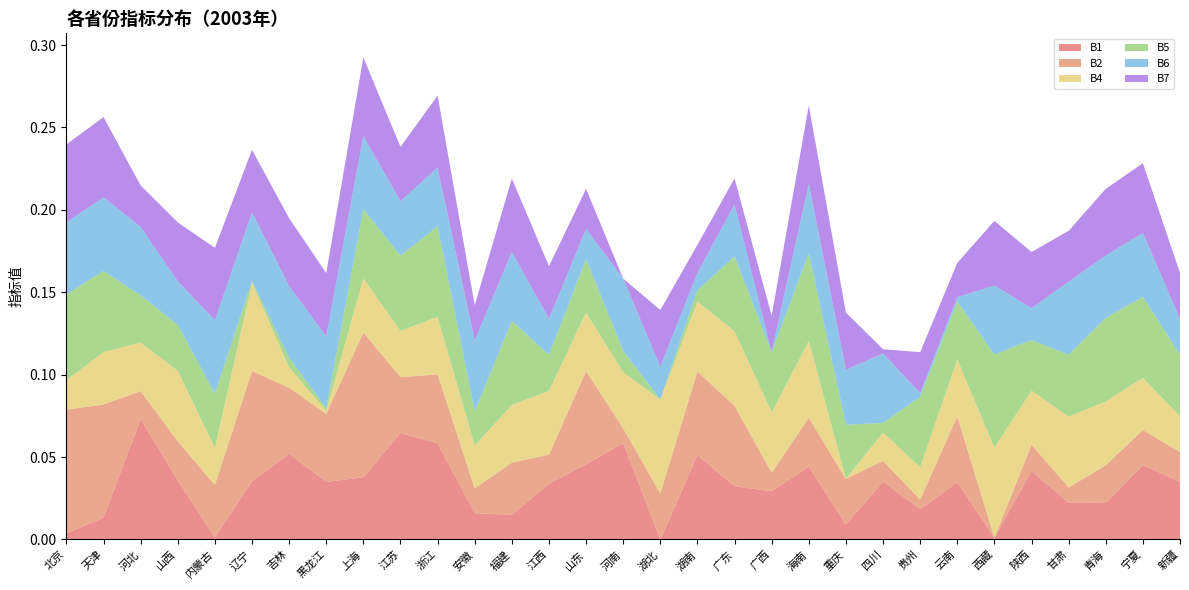

Reading right to left, transcribe all the data shown in this chart.

B1: 新疆=0.0	宁夏=0.0	青海=0.0	甘肃=0.0	陕西=0.0	西藏=0.0	云南=0.0	贵州=0.0	四川=0.0	重庆=0.0	海南=0.0	广西=0.0	广东=0.0	湖南=0.1	湖北=0.0	河南=0.1	山东=0.0	江西=0.0	福建=0.0	安徽=0.0	浙江=0.1	江苏=0.1	上海=0.0	黑龙江=0.0	吉林=0.1	辽宁=0.0	内蒙古=0.0	山西=0.0	河北=0.1	天津=0.0	北京=0.0
B2: 新疆=0.0	宁夏=0.0	青海=0.0	甘肃=0.0	陕西=0.0	西藏=0.0	云南=0.0	贵州=0.0	四川=0.0	重庆=0.0	海南=0.0	广西=0.0	广东=0.0	湖南=0.1	湖北=0.0	河南=0.0	山东=0.1	江西=0.0	福建=0.0	安徽=0.0	浙江=0.0	江苏=0.0	上海=0.1	黑龙江=0.0	吉林=0.0	辽宁=0.1	内蒙古=0.0	山西=0.0	河北=0.0	天津=0.1	北京=0.1
B4: 新疆=0.0	宁夏=0.0	青海=0.0	甘肃=0.0	陕西=0.0	西藏=0.1	云南=0.0	贵州=0.0	四川=0.0	重庆=0.0	海南=0.0	广西=0.0	广东=0.0	湖南=0.0	湖北=0.1	河南=0.0	山东=0.0	江西=0.0	福建=0.0	安徽=0.0	浙江=0.0	江苏=0.0	上海=0.0	黑龙江=0.0	吉林=0.0	辽宁=0.1	内蒙古=0.0	山西=0.0	河北=0.0	天津=0.0	北京=0.0
B5: 新疆=0.0	宁夏=0.0	青海=0.1	甘肃=0.0	陕西=0.0	西藏=0.1	云南=0.0	贵州=0.0	四川=0.0	重庆=0.0	海南=0.1	广西=0.0	广东=0.0	湖南=0.0	湖北=0.0	河南=0.0	山东=0.0	江西=0.0	福建=0.1	安徽=0.0	浙江=0.1	江苏=0.0	上海=0.0	黑龙江=0.0	吉林=0.0	辽宁=0.0	内蒙古=0.0	山西=0.0	河北=0.0	天津=0.0	北京=0.1
B6: 新疆=0.0	宁夏=0.0	青海=0.0	甘肃=0.0	陕西=0.0	西藏=0.0	云南=0.0	贵州=0.0	四川=0.0	重庆=0.0	海南=0.0	广西=0.0	广东=0.0	湖南=0.0	湖北=0.0	河南=0.0	山东=0.0	江西=0.0	福建=0.0	安徽=0.0	浙江=0.0	江苏=0.0	上海=0.0	黑龙江=0.0	吉林=0.0	辽宁=0.0	内蒙古=0.0	山西=0.0	河北=0.0	天津=0.0	北京=0.0
B7: 新疆=0.0	宁夏=0.0	青海=0.0	甘肃=0.0	陕西=0.0	西藏=0.0	云南=0.0	贵州=0.0	四川=0.0	重庆=0.0	海南=0.0	广西=0.0	广东=0.0	湖南=0.0	湖北=0.0	河南=0.0	山东=0.0	江西=0.0	福建=0.0	安徽=0.0	浙江=0.0	江苏=0.0	上海=0.0	黑龙江=0.0	吉林=0.0	辽宁=0.0	内蒙古=0.0	山西=0.0	河北=0.0	天津=0.0	北京=0.0